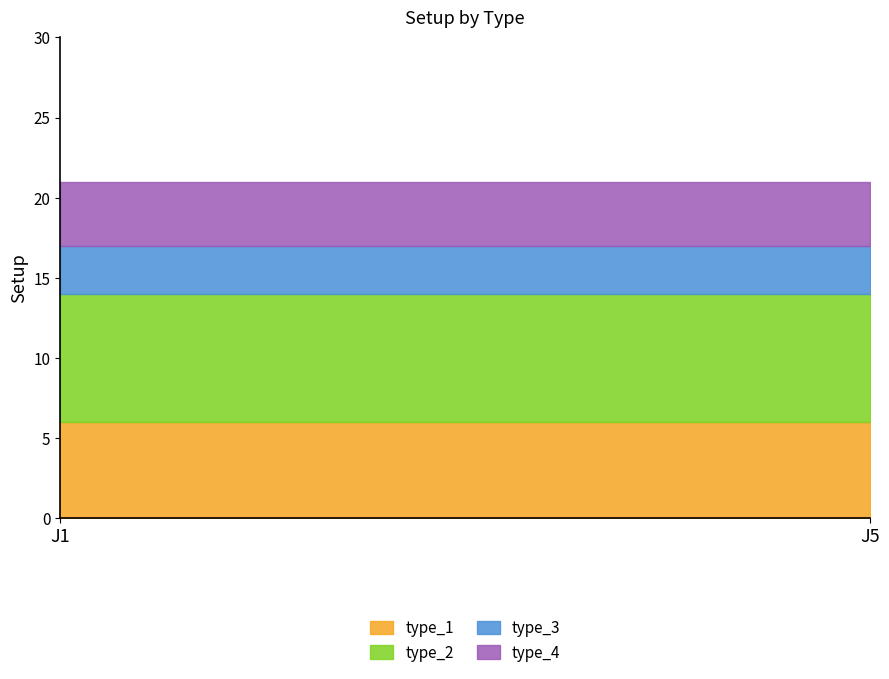

Does the chart display data point markers on the line(s)?

No